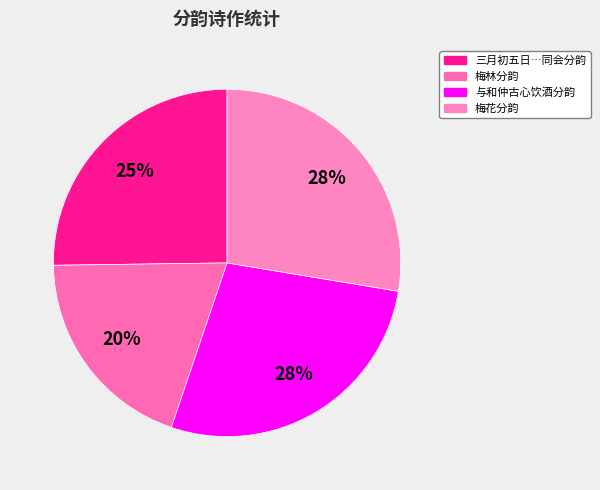

How many segments does this pie chart have?

4